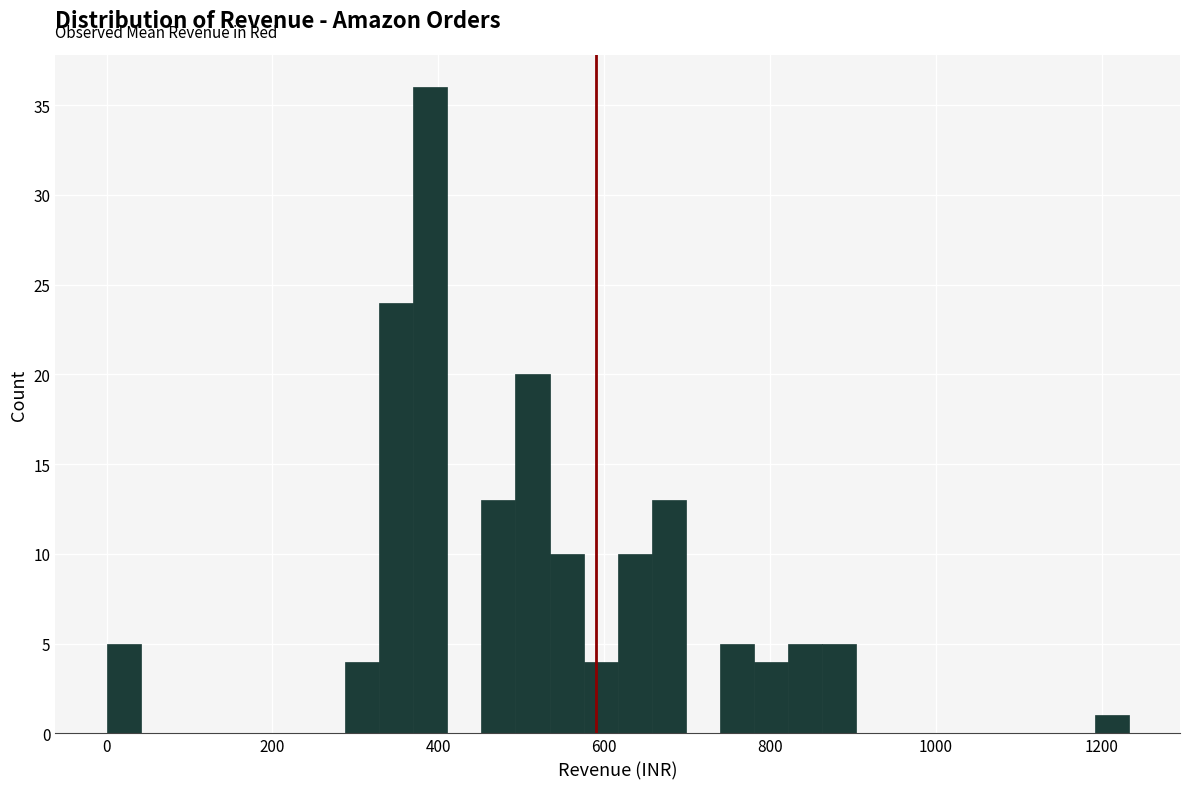

Read against the x-axis, roughly where is the centre of the tallest bar?

400